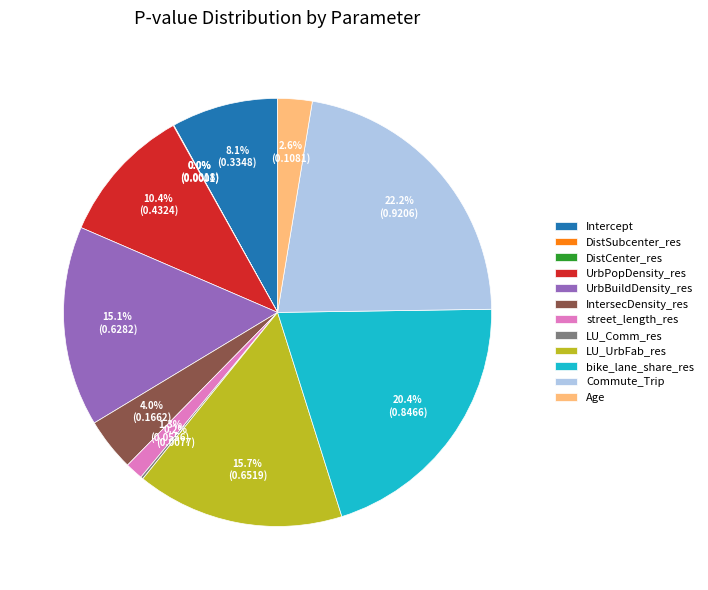

Which has a higher value, LU_UrbFab_res or bike_lane_share_res?

bike_lane_share_res